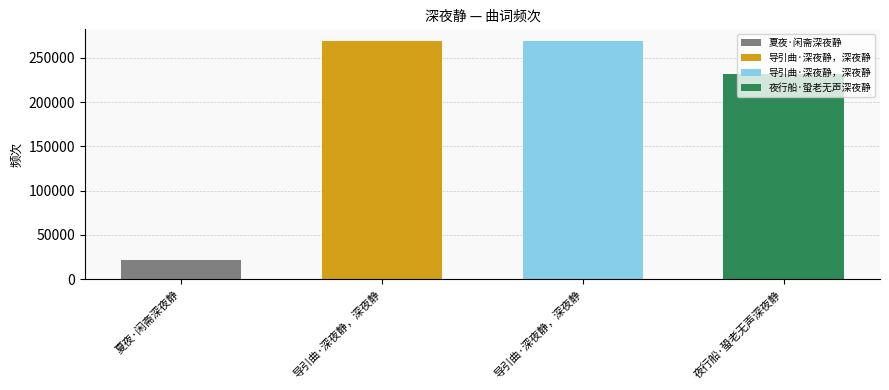

Between 导引曲·深夜静，深夜静 and 夜行船·蛩老无声深夜静, which is larger?

导引曲·深夜静，深夜静